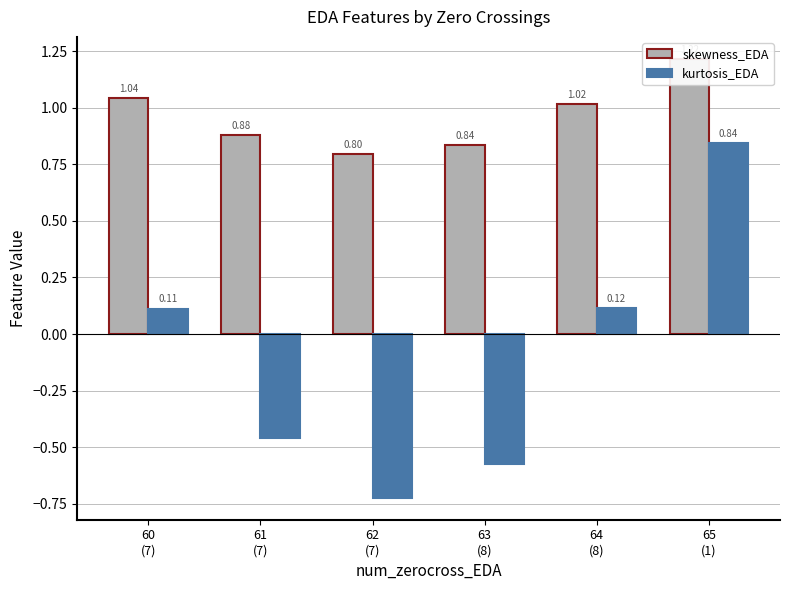

Read the skewness_EDA value at 60
(7).

1.0